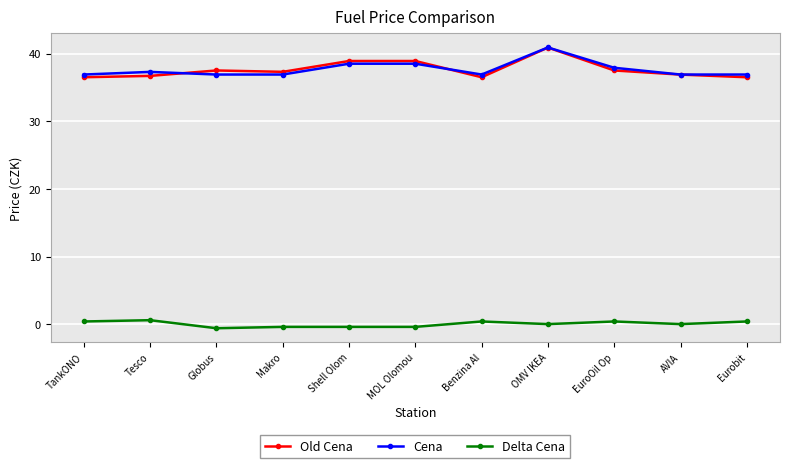

At which label is Cena closest to 38?

EuroOil Op